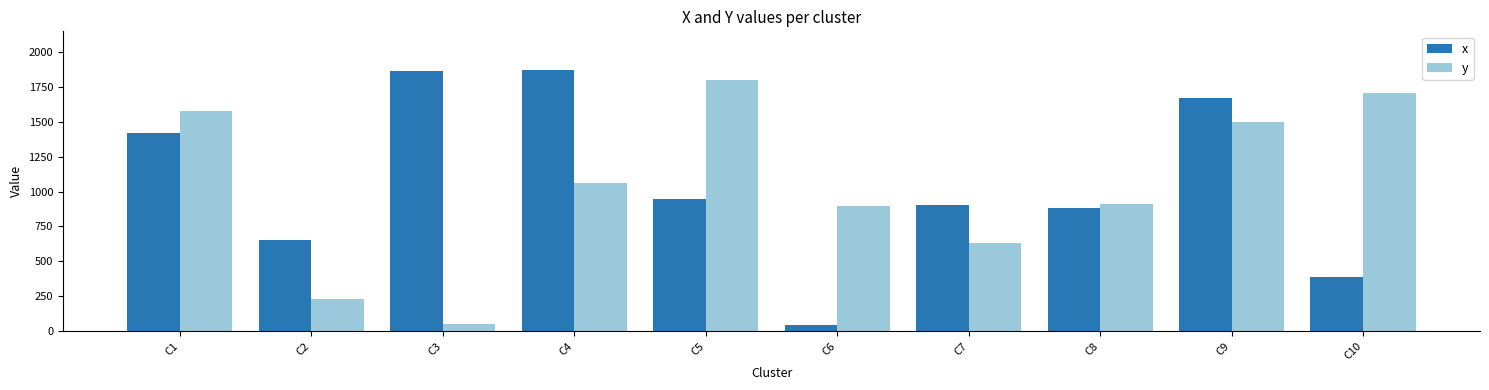

What is the greatest value displayed?

1868